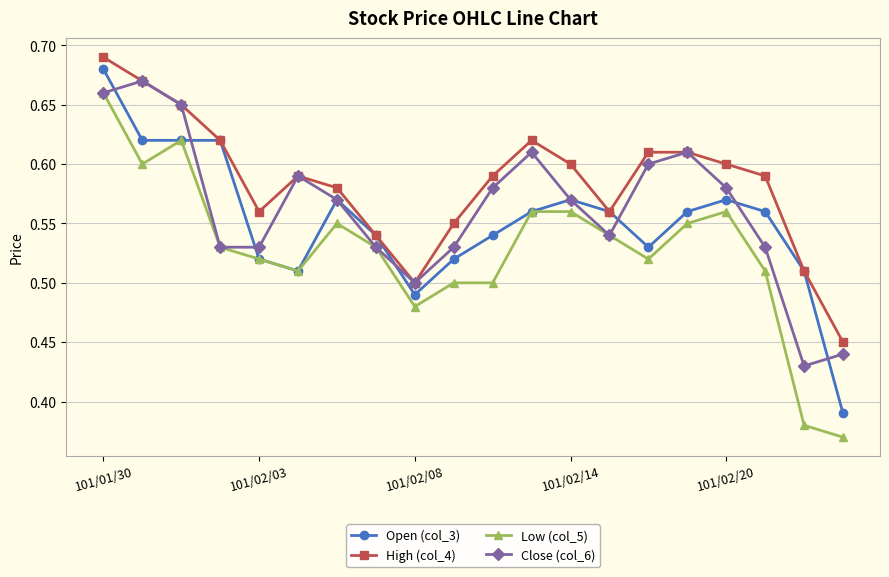

True or false: Low (col_5) and High (col_4) cross at least once.

False